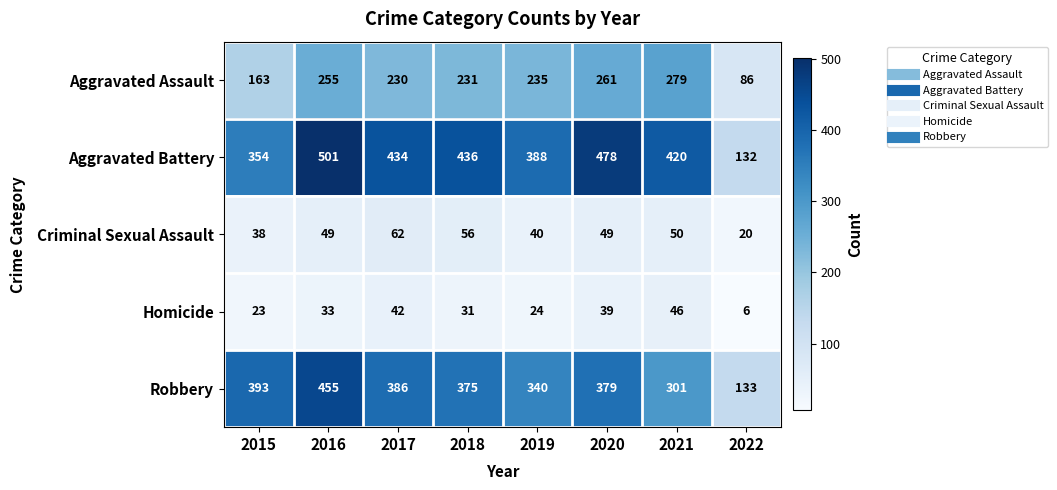

Which label corresponds to the largest value in the chart?

2016